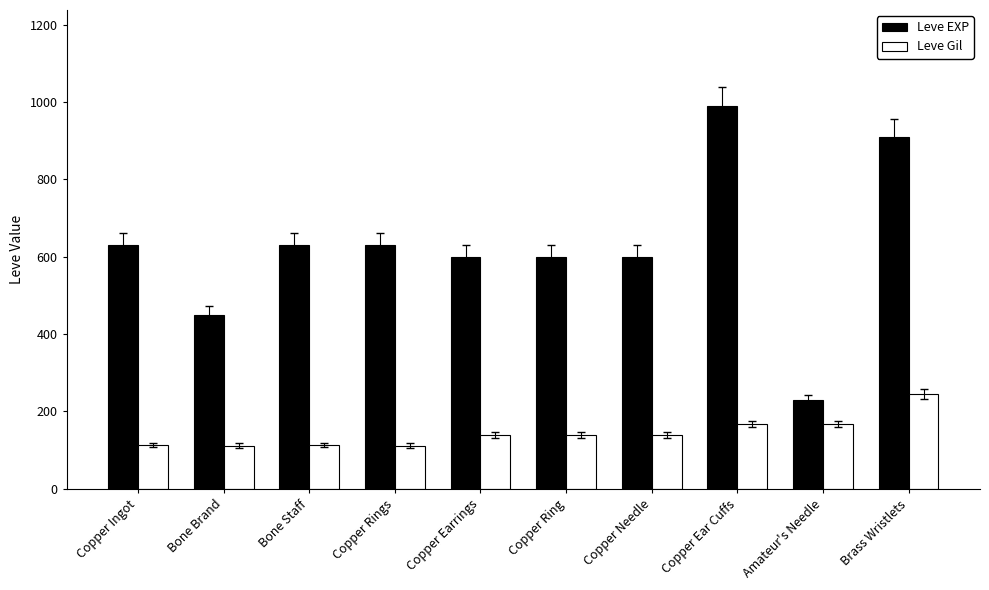

What is the minimum value for Leve EXP?

230